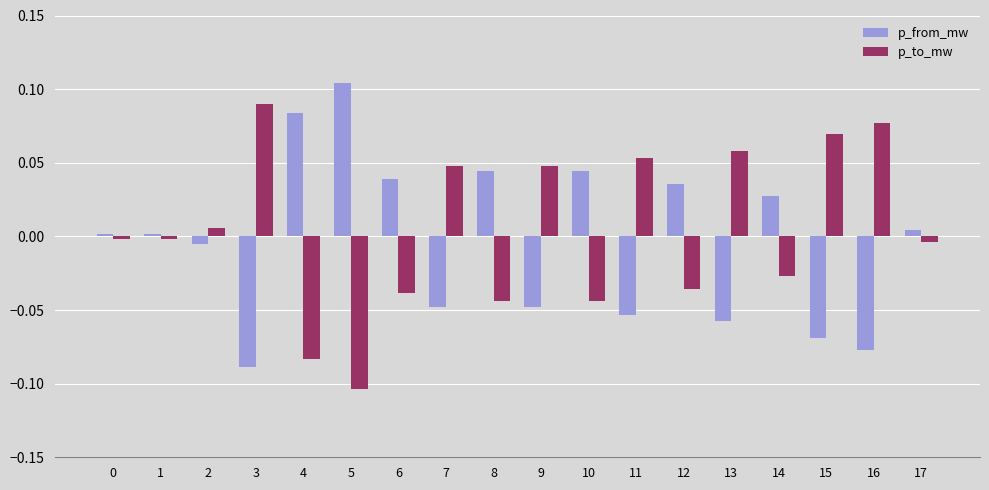

The value of p_from_mw at 14 is 0.0. True or false?

True